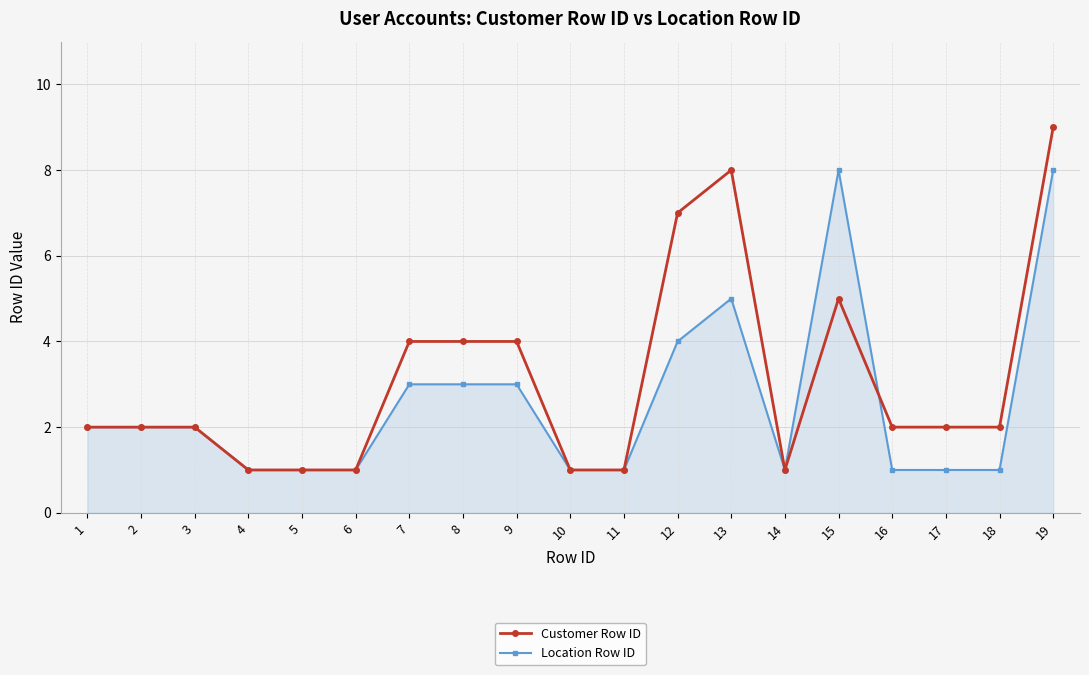

List the series in order of their peak value, lowest first.

Location Row ID, Customer Row ID